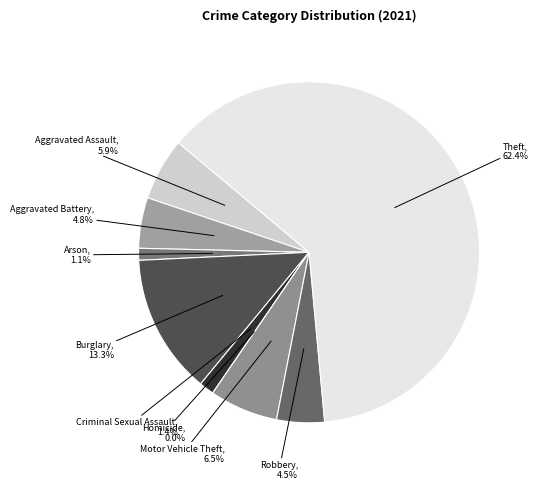

Approximately how many times larger is the value at Arson compared to Motor Vehicle Theft?

0.2